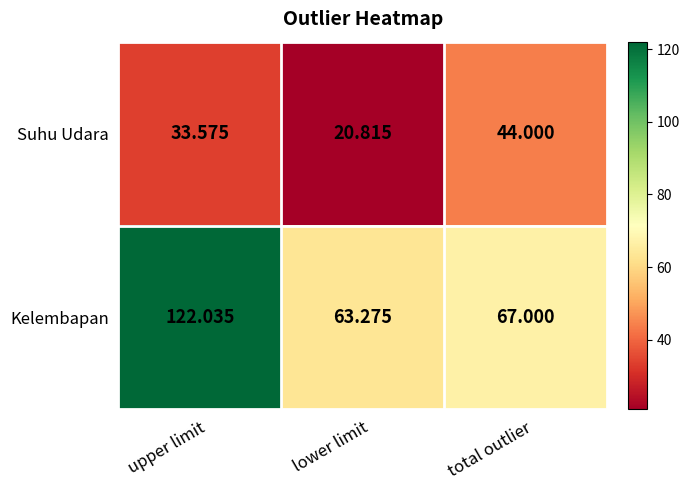

Which category has the lowest value across all series?

lower limit